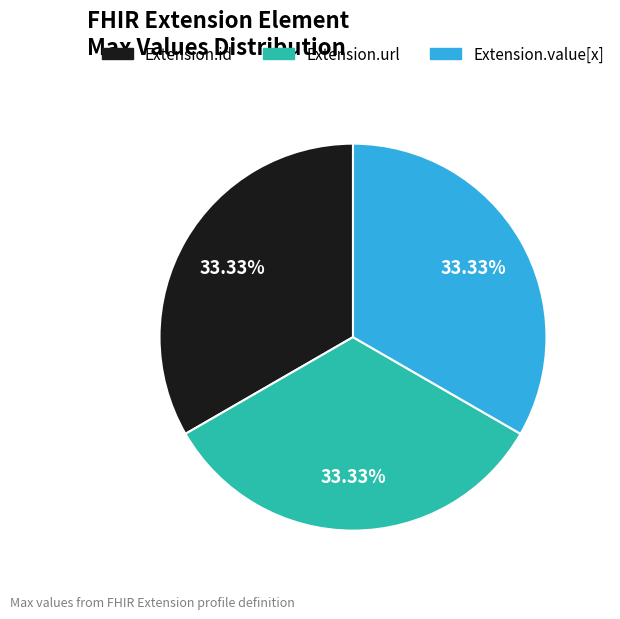

Is there any slice that represents more than half of the pie?

No